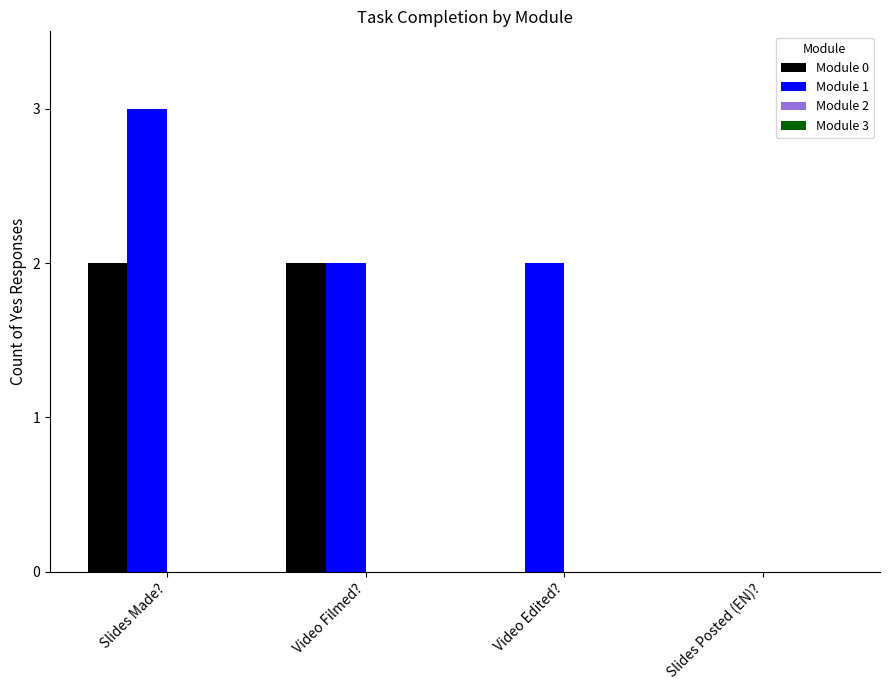

Which series changed the most between Slides Made? and Video Filmed??

Module 1